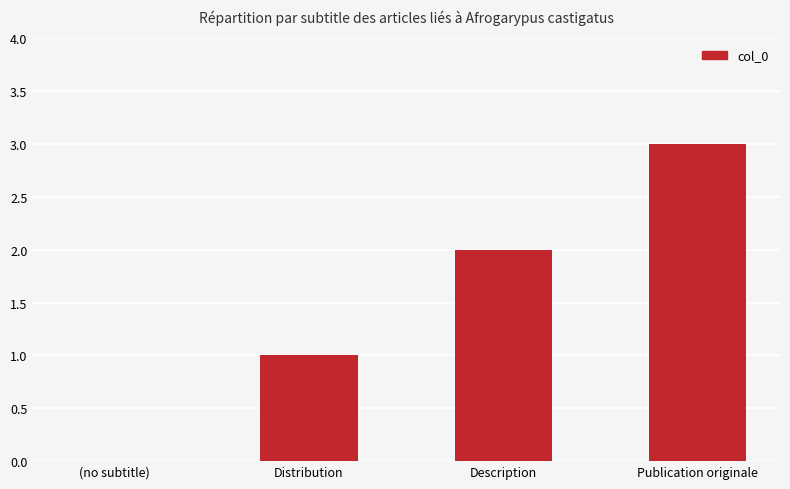

Count the values in the range 1 to 3.

3